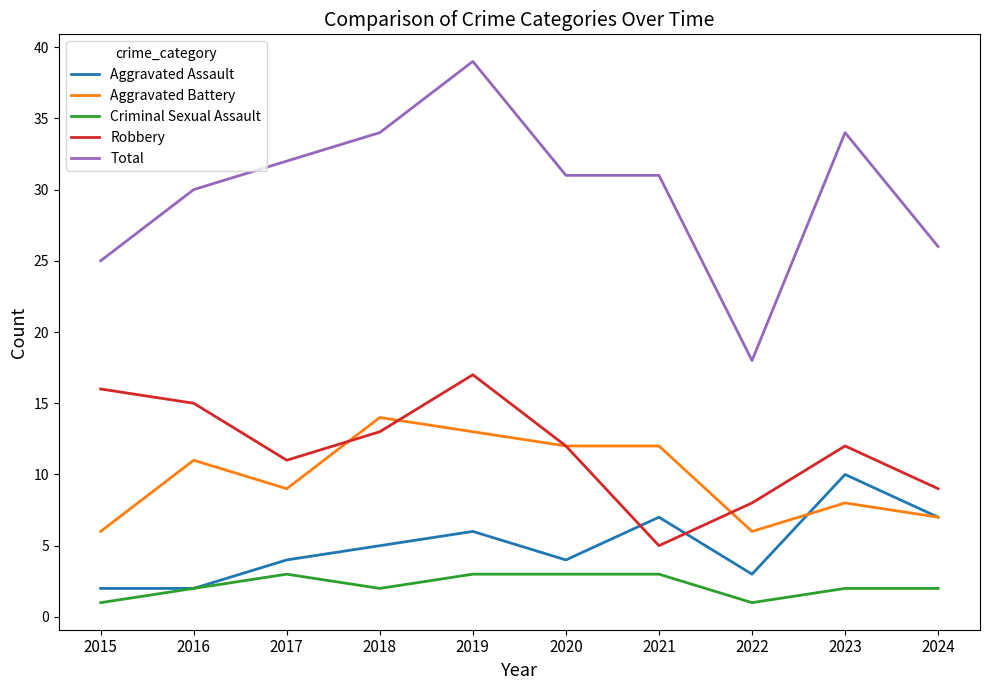

What is the difference between the highest and lowest values at 2016?

28